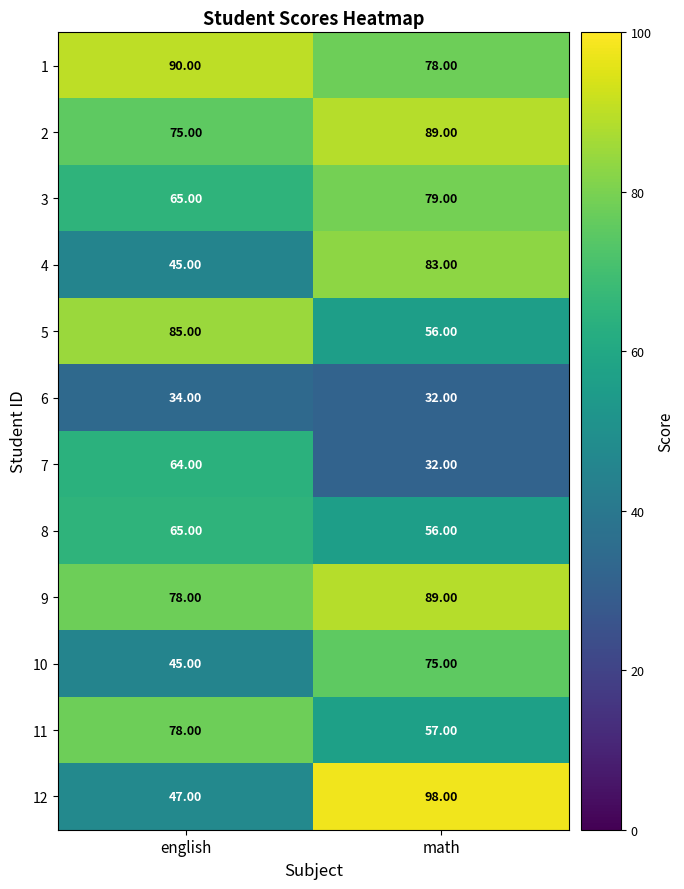

At which label does 6 reach its peak?

english